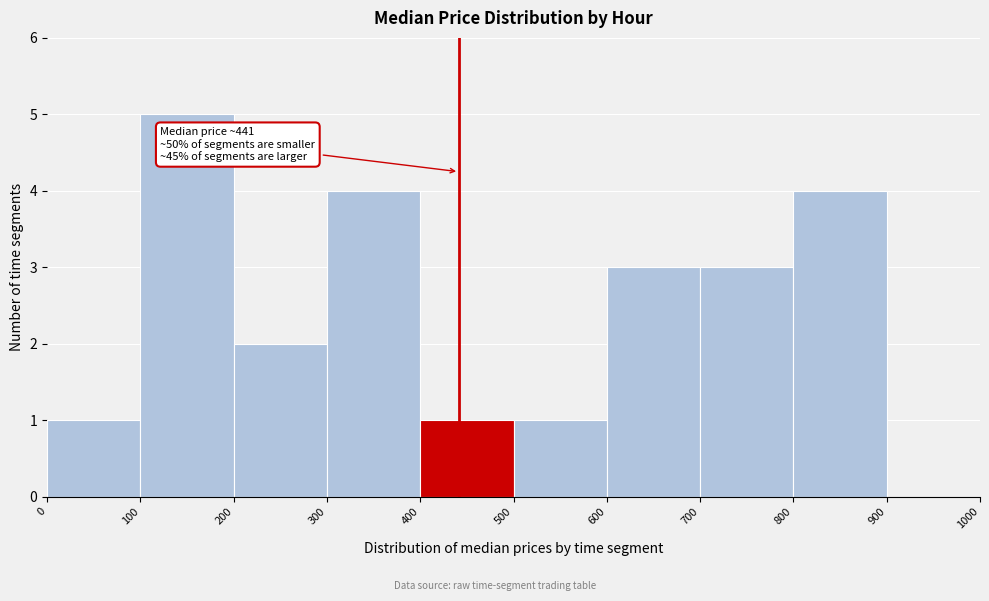

Over which range of the x-axis is the bar tallest?

100 to 200